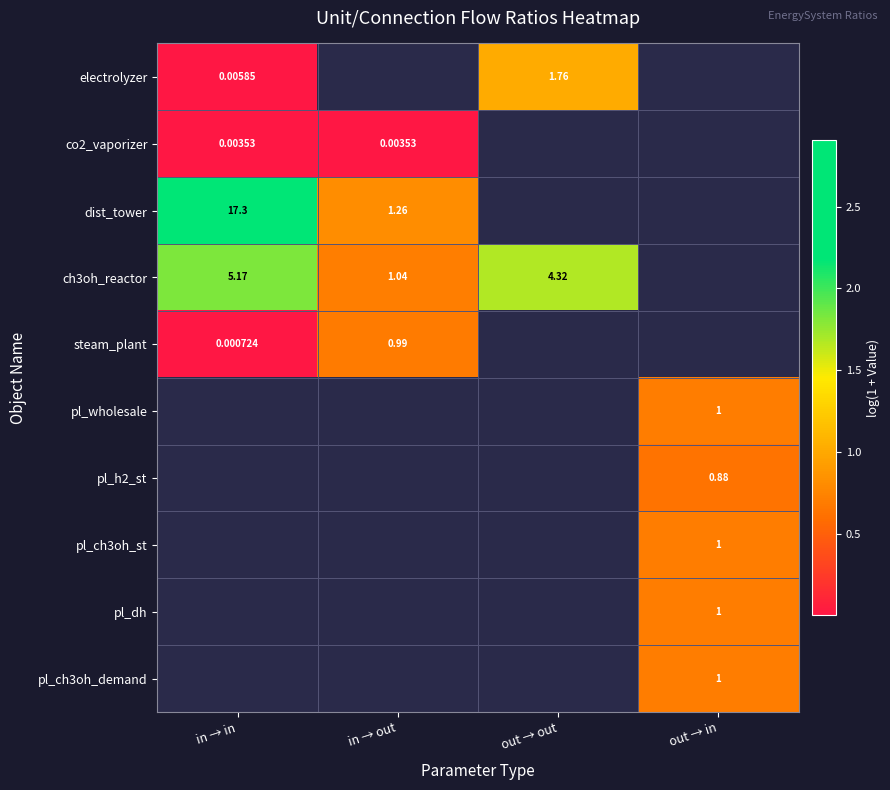

Is the value of ch3oh_reactor at out → out greater than the value of pl_dh at out → in?

Yes